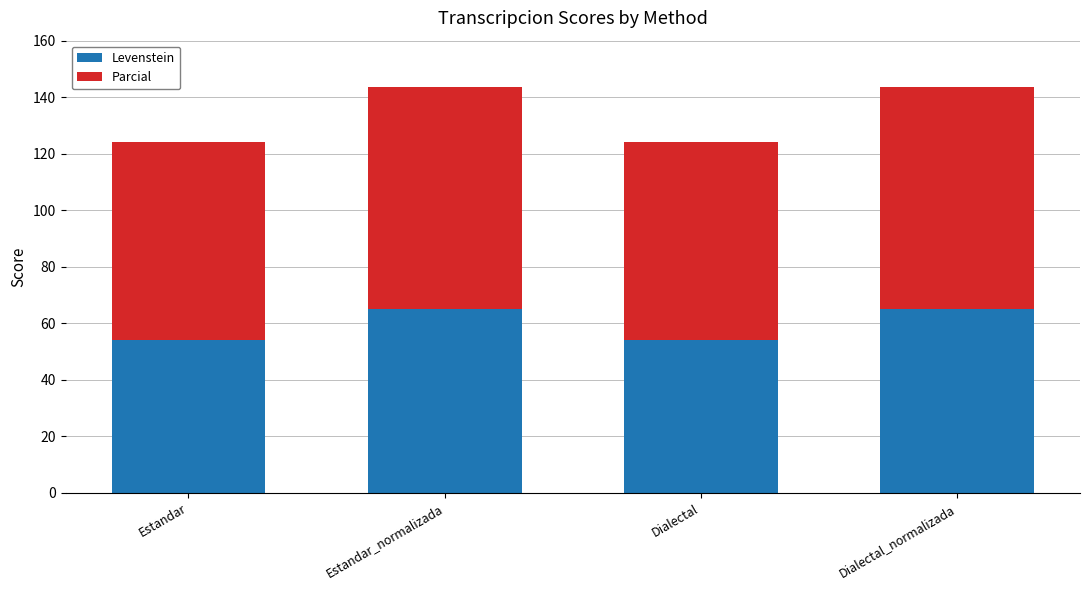

What value does the Levenstein series have at Estandar_normalizada?

65.0